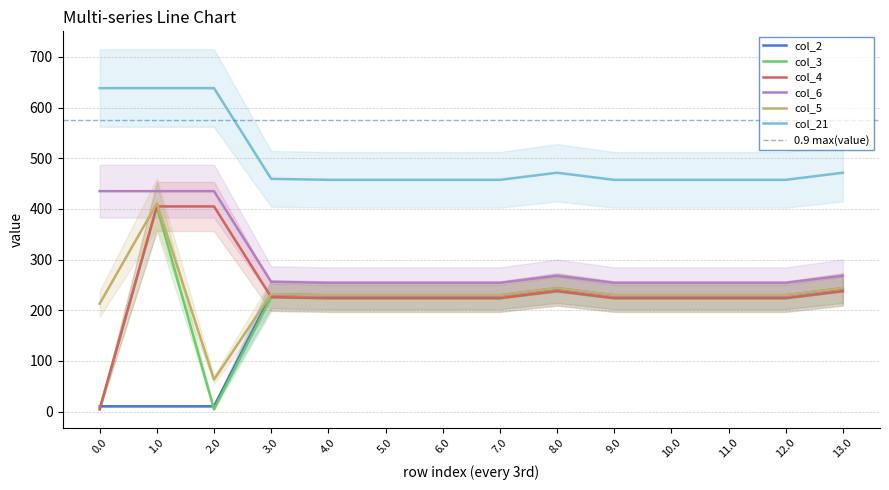

Does the chart have visible grid lines?

Yes